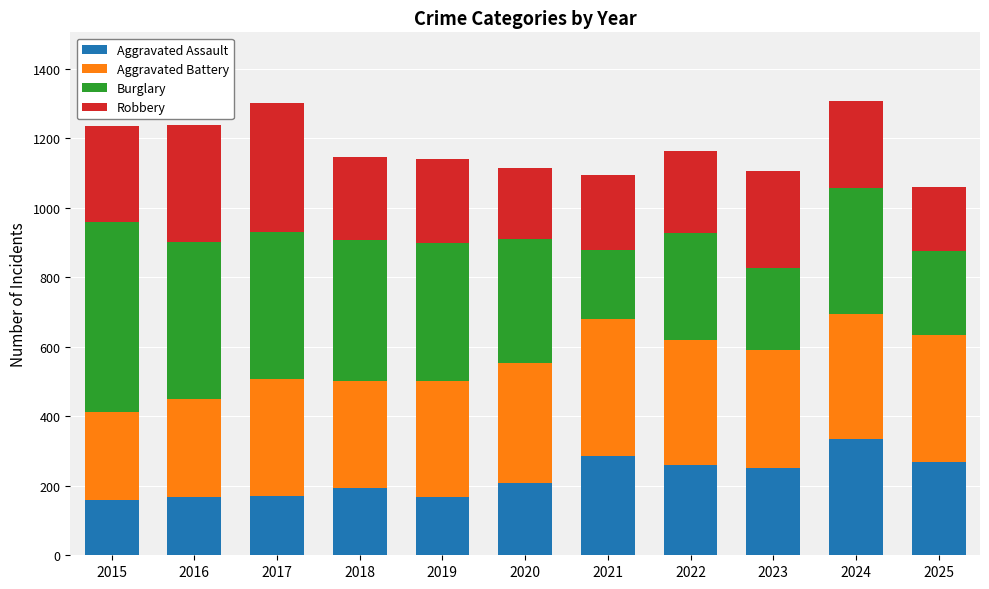

What is the minimum value for Aggravated Assault?

160